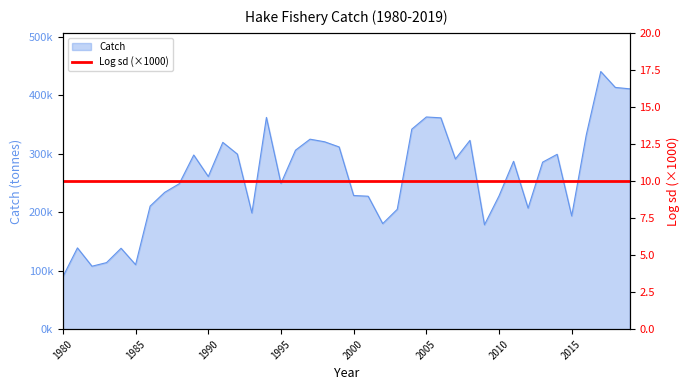

Which label corresponds to the smallest value in the chart?

1980